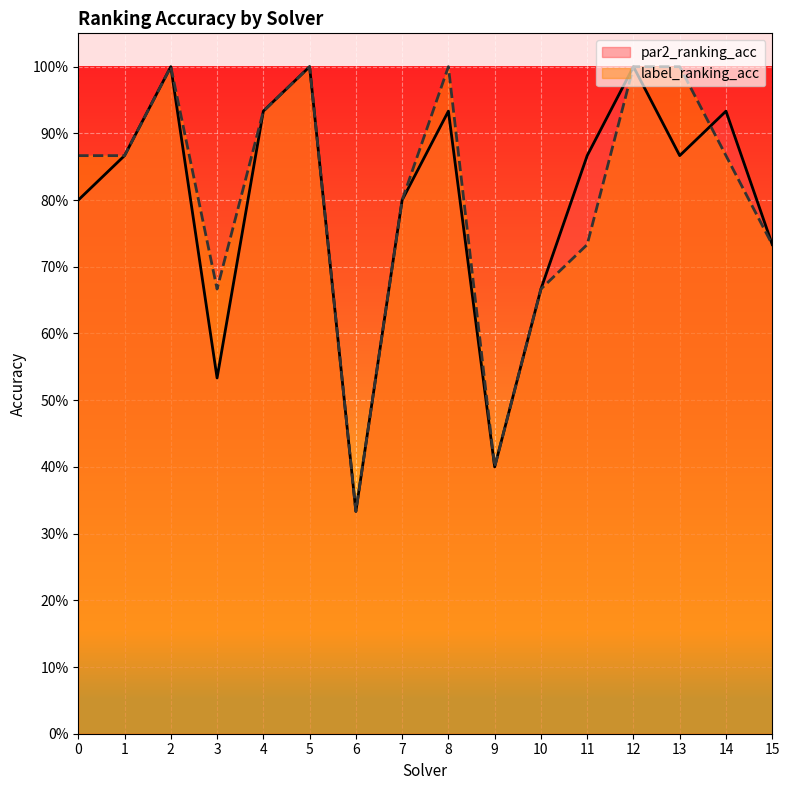

True or false: par2_ranking_acc has a value of 0.7 at 10.

True